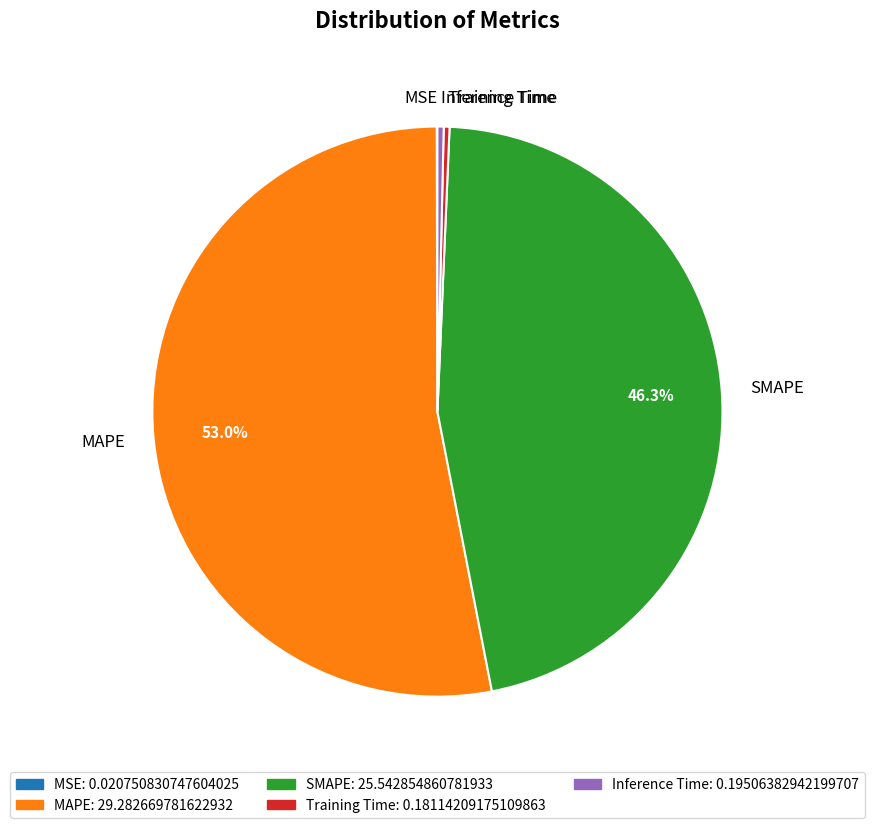

Combined, what portion of the pie is SMAPE and MAPE?

99.3%